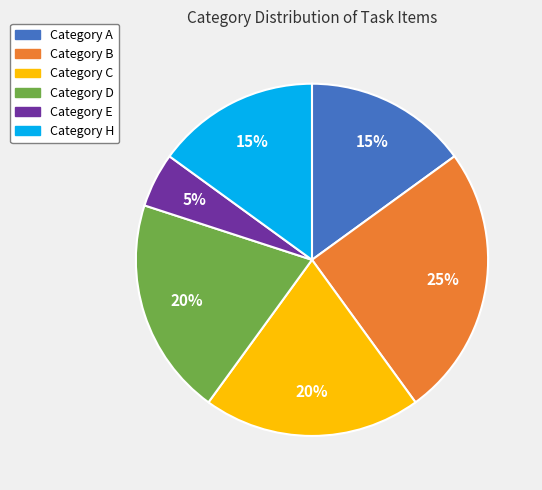

Which has a higher value, Category C or Category H?

Category C